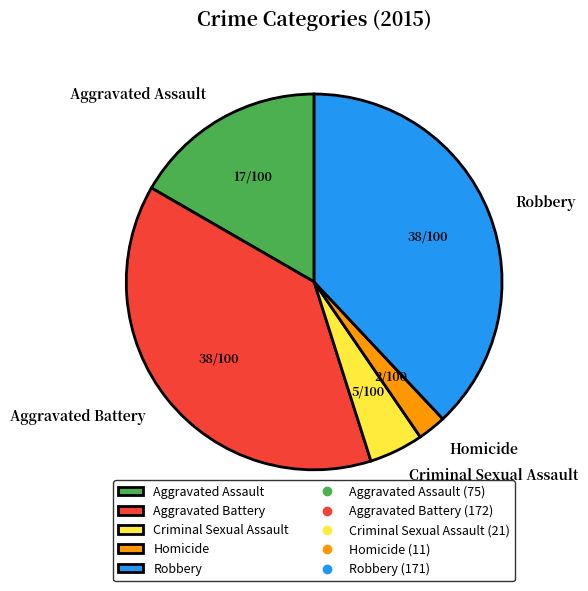

True or false: Aggravated Battery accounts for 38% of the total.

True